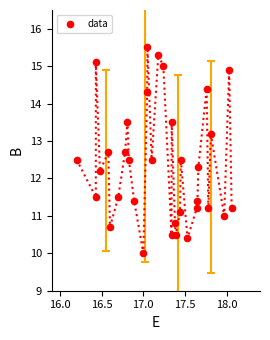

What Y value in the scatter plot is closest to 12?

12.2